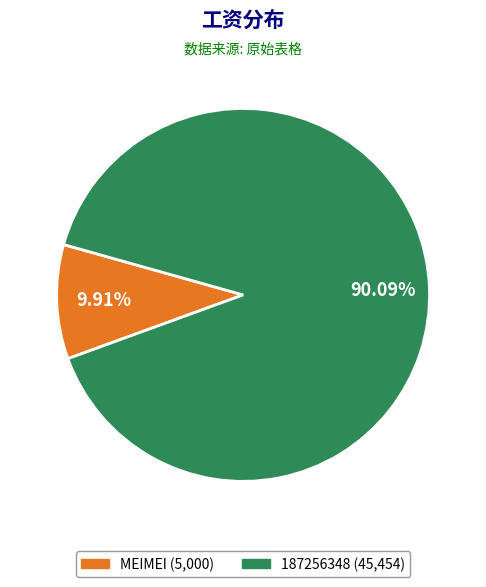

Does 187256348 represent more than half of the total?

Yes